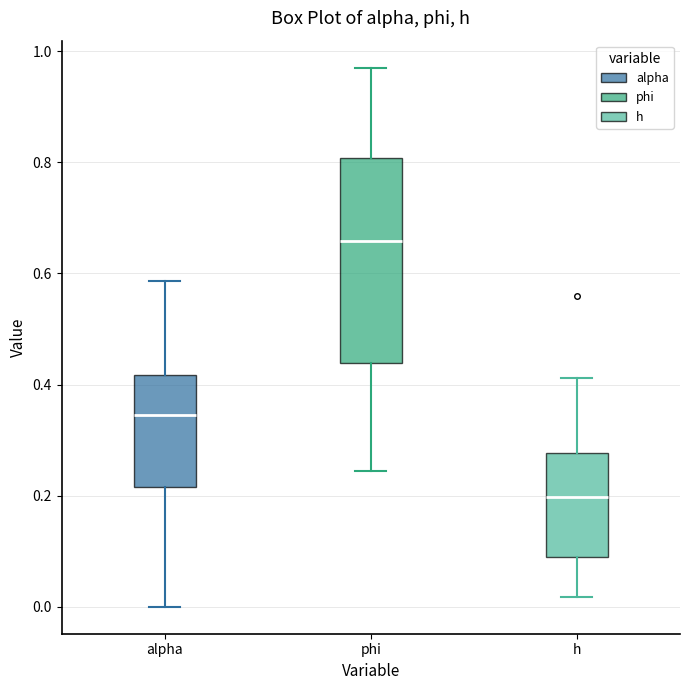

Reading left to right, transcribe this box plot: for each box, give where its median line is, the range the box spans, and where its two whiskers end, as read against the y-axis. The values are not printed on the chart, so give them approximately, as read against the axis.

alpha: median 0.34, box 0.22 to 0.42, whiskers 0.00 to 0.58
phi: median 0.66, box 0.44 to 0.80, whiskers 0.24 to 0.98
h: median 0.20, box 0.08 to 0.28, whiskers 0.02 to 0.42